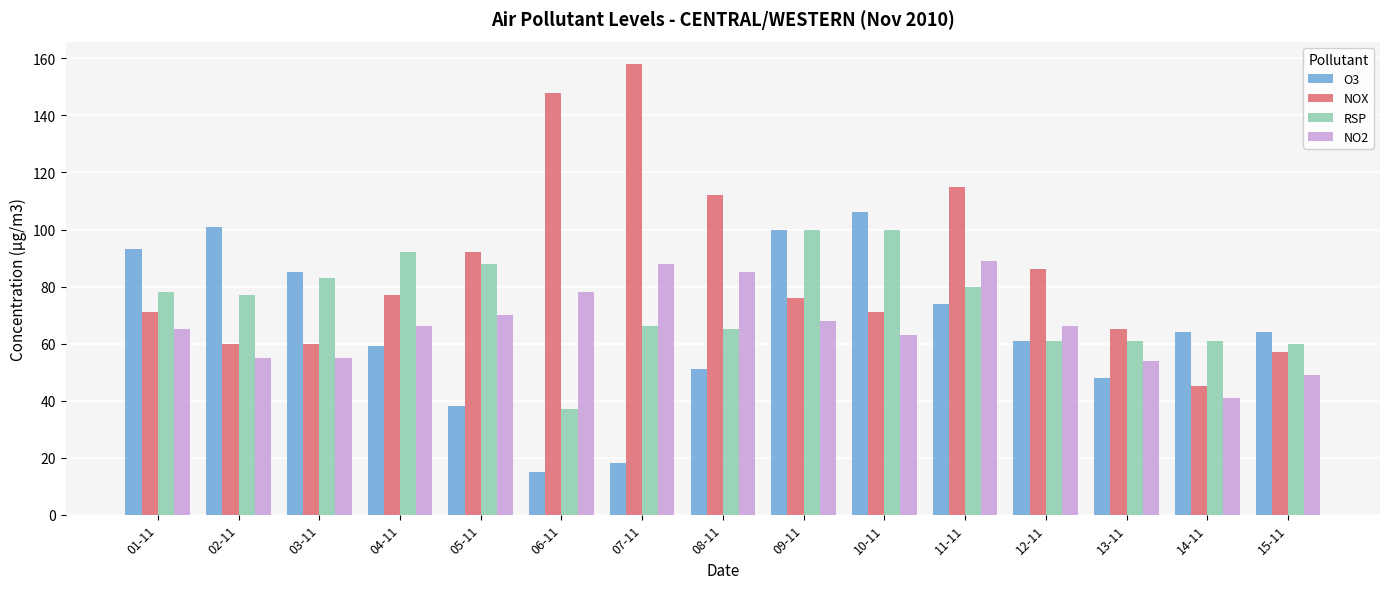

What is the difference between the second highest and minimum values in the NOX series?

103